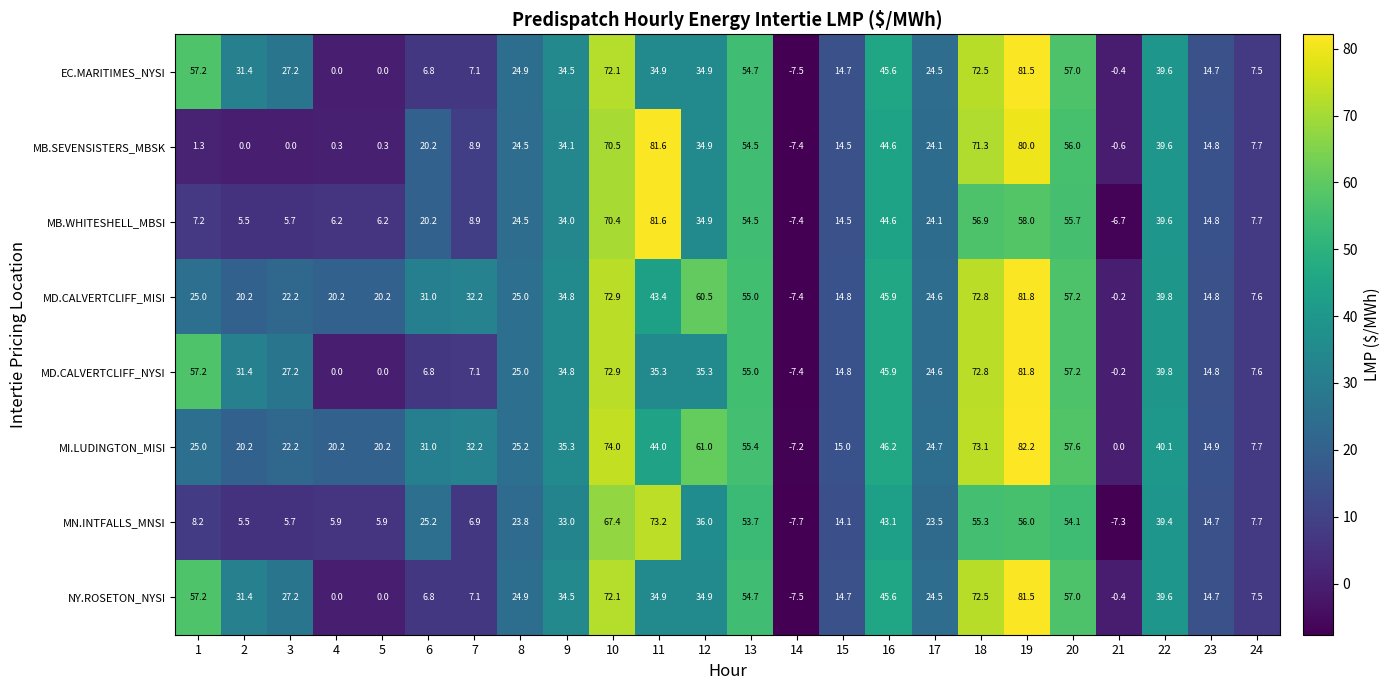

True or false: MD.CALVERTCLIFF_NYSI has a value of 6.8 at 6.

True